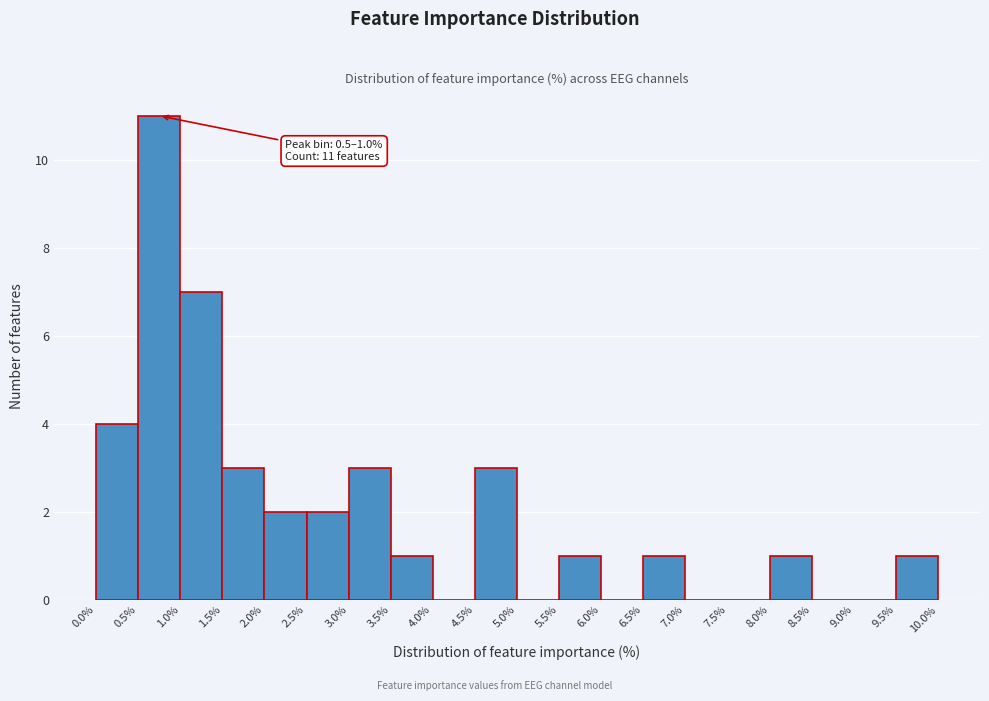

Which range on the x-axis has the tallest bar?

0.5% to 1.0%